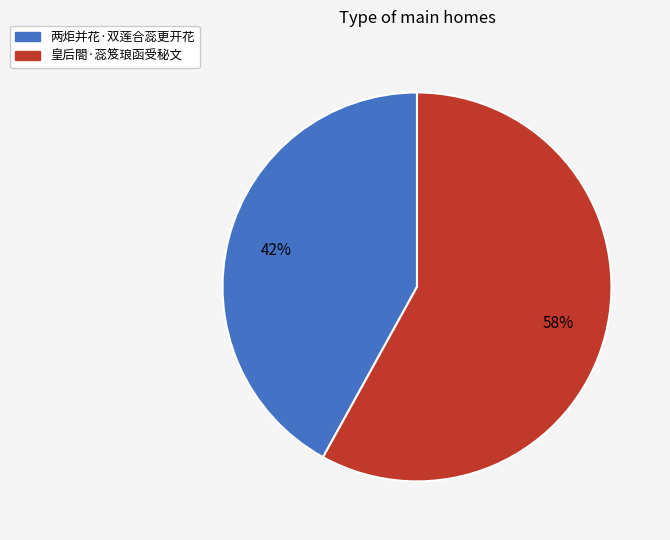

True or false: 皇后閤·蕊笈琅函受秘文 accounts for 45% of the total.

False